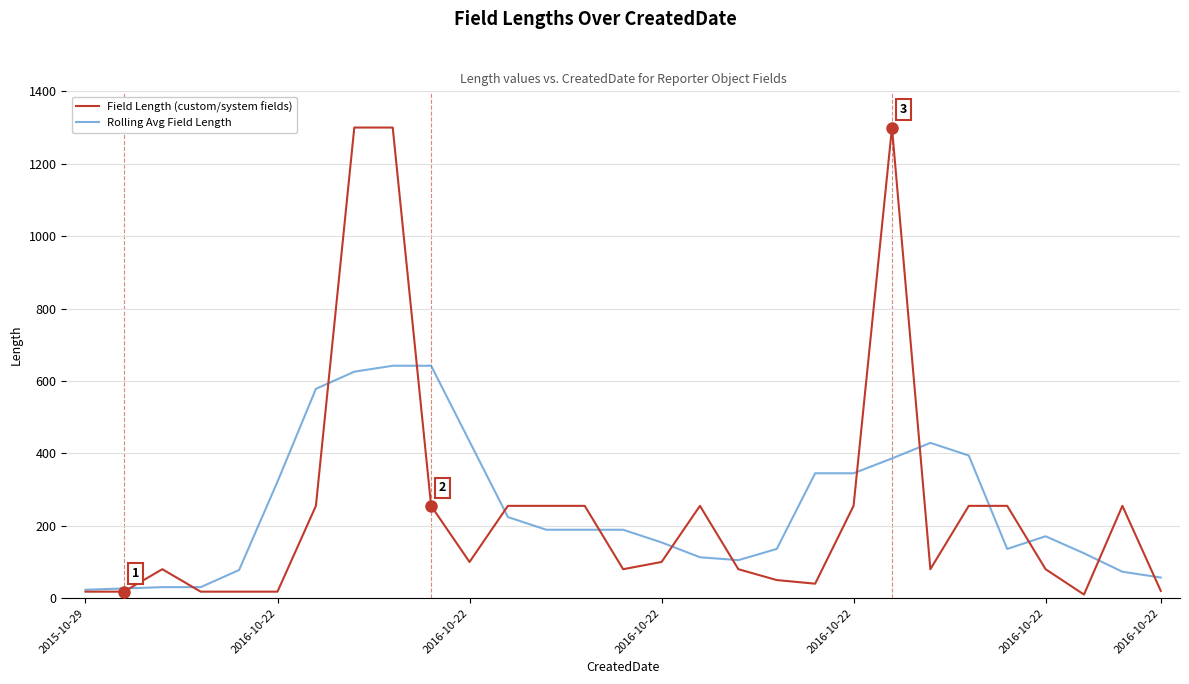

True or false: Rolling Avg Field Length and Field Length (custom/system fields) cross at least once.

True